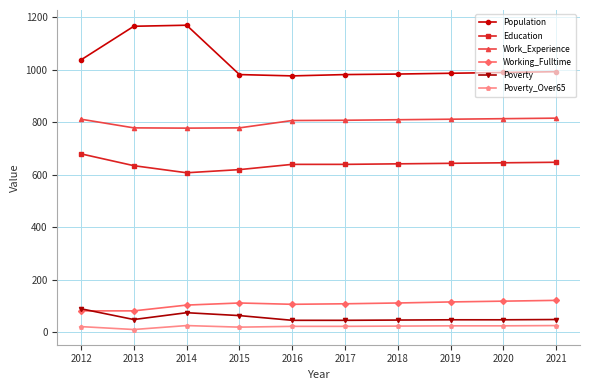

Rank the series by their maximum value, from lowest to highest.

Poverty_Over65, Poverty, Working_Fulltime, Education, Work_Experience, Population